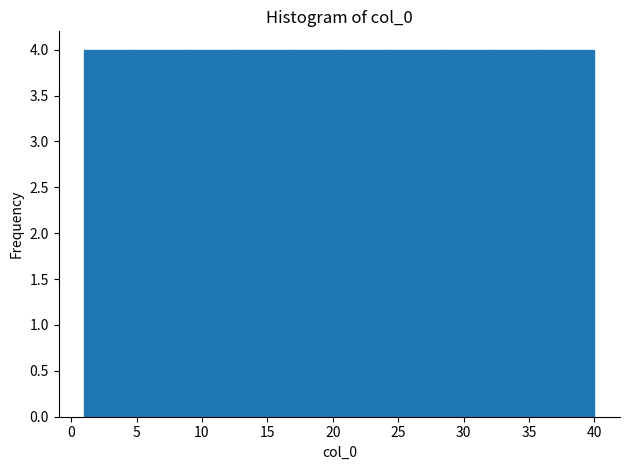

Reading left to right, transcribe this chart: for each bar, give the range it covers on the x-axis and its height. Neither the bar edges nor the heights are printed on the chart, so give them approximately, as read against the axes.

1.0 to 4.9: 4
4.9 to 8.8: 4
8.8 to 12.7: 4
12.7 to 16.6: 4
16.6 to 20.5: 4
20.5 to 24.4: 4
24.4 to 28.3: 4
28.3 to 32.2: 4
32.2 to 36.1: 4
36.1 to 40.0: 4